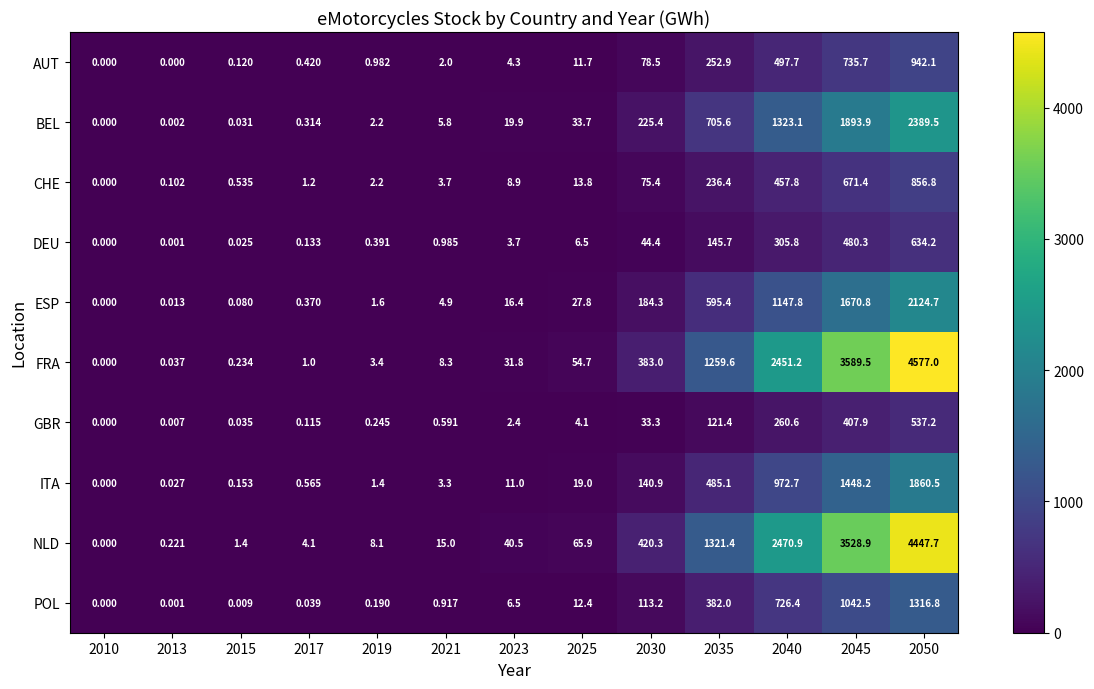

Which series has the largest range (max minus min)?

FRA